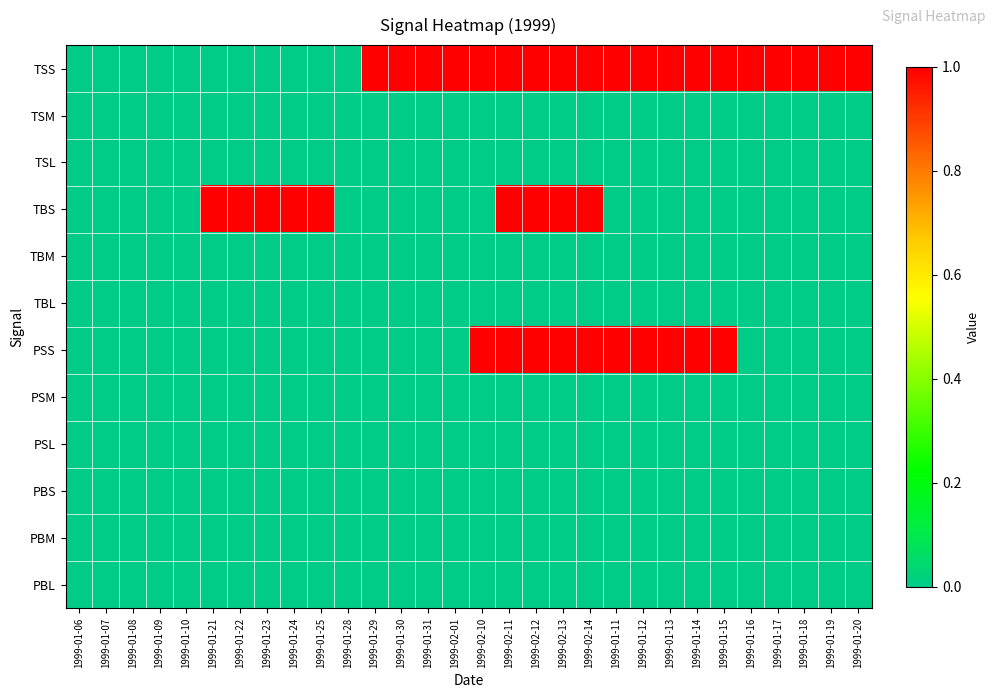

Reading left to right, transcribe all the data shown in this chart.

TSS: 1999-01-06=0	1999-01-07=0	1999-01-08=0	1999-01-09=0	1999-01-10=0	1999-01-21=0	1999-01-22=0	1999-01-23=0	1999-01-24=0	1999-01-25=0	1999-01-28=0	1999-01-29=1	1999-01-30=1	1999-01-31=1	1999-02-01=1	1999-02-10=1	1999-02-11=1	1999-02-12=1	1999-02-13=1	1999-02-14=1	1999-01-11=1	1999-01-12=1	1999-01-13=1	1999-01-14=1	1999-01-15=1	1999-01-16=1	1999-01-17=1	1999-01-18=1	1999-01-19=1	1999-01-20=1
TSM: 1999-01-06=0	1999-01-07=0	1999-01-08=0	1999-01-09=0	1999-01-10=0	1999-01-21=0	1999-01-22=0	1999-01-23=0	1999-01-24=0	1999-01-25=0	1999-01-28=0	1999-01-29=0	1999-01-30=0	1999-01-31=0	1999-02-01=0	1999-02-10=0	1999-02-11=0	1999-02-12=0	1999-02-13=0	1999-02-14=0	1999-01-11=0	1999-01-12=0	1999-01-13=0	1999-01-14=0	1999-01-15=0	1999-01-16=0	1999-01-17=0	1999-01-18=0	1999-01-19=0	1999-01-20=0
TSL: 1999-01-06=0	1999-01-07=0	1999-01-08=0	1999-01-09=0	1999-01-10=0	1999-01-21=0	1999-01-22=0	1999-01-23=0	1999-01-24=0	1999-01-25=0	1999-01-28=0	1999-01-29=0	1999-01-30=0	1999-01-31=0	1999-02-01=0	1999-02-10=0	1999-02-11=0	1999-02-12=0	1999-02-13=0	1999-02-14=0	1999-01-11=0	1999-01-12=0	1999-01-13=0	1999-01-14=0	1999-01-15=0	1999-01-16=0	1999-01-17=0	1999-01-18=0	1999-01-19=0	1999-01-20=0
TBS: 1999-01-06=0	1999-01-07=0	1999-01-08=0	1999-01-09=0	1999-01-10=0	1999-01-21=1	1999-01-22=1	1999-01-23=1	1999-01-24=1	1999-01-25=1	1999-01-28=0	1999-01-29=0	1999-01-30=0	1999-01-31=0	1999-02-01=0	1999-02-10=0	1999-02-11=1	1999-02-12=1	1999-02-13=1	1999-02-14=1	1999-01-11=0	1999-01-12=0	1999-01-13=0	1999-01-14=0	1999-01-15=0	1999-01-16=0	1999-01-17=0	1999-01-18=0	1999-01-19=0	1999-01-20=0
TBM: 1999-01-06=0	1999-01-07=0	1999-01-08=0	1999-01-09=0	1999-01-10=0	1999-01-21=0	1999-01-22=0	1999-01-23=0	1999-01-24=0	1999-01-25=0	1999-01-28=0	1999-01-29=0	1999-01-30=0	1999-01-31=0	1999-02-01=0	1999-02-10=0	1999-02-11=0	1999-02-12=0	1999-02-13=0	1999-02-14=0	1999-01-11=0	1999-01-12=0	1999-01-13=0	1999-01-14=0	1999-01-15=0	1999-01-16=0	1999-01-17=0	1999-01-18=0	1999-01-19=0	1999-01-20=0
TBL: 1999-01-06=0	1999-01-07=0	1999-01-08=0	1999-01-09=0	1999-01-10=0	1999-01-21=0	1999-01-22=0	1999-01-23=0	1999-01-24=0	1999-01-25=0	1999-01-28=0	1999-01-29=0	1999-01-30=0	1999-01-31=0	1999-02-01=0	1999-02-10=0	1999-02-11=0	1999-02-12=0	1999-02-13=0	1999-02-14=0	1999-01-11=0	1999-01-12=0	1999-01-13=0	1999-01-14=0	1999-01-15=0	1999-01-16=0	1999-01-17=0	1999-01-18=0	1999-01-19=0	1999-01-20=0
PSS: 1999-01-06=0	1999-01-07=0	1999-01-08=0	1999-01-09=0	1999-01-10=0	1999-01-21=0	1999-01-22=0	1999-01-23=0	1999-01-24=0	1999-01-25=0	1999-01-28=0	1999-01-29=0	1999-01-30=0	1999-01-31=0	1999-02-01=0	1999-02-10=1	1999-02-11=1	1999-02-12=1	1999-02-13=1	1999-02-14=1	1999-01-11=1	1999-01-12=1	1999-01-13=1	1999-01-14=1	1999-01-15=1	1999-01-16=0	1999-01-17=0	1999-01-18=0	1999-01-19=0	1999-01-20=0
PSM: 1999-01-06=0	1999-01-07=0	1999-01-08=0	1999-01-09=0	1999-01-10=0	1999-01-21=0	1999-01-22=0	1999-01-23=0	1999-01-24=0	1999-01-25=0	1999-01-28=0	1999-01-29=0	1999-01-30=0	1999-01-31=0	1999-02-01=0	1999-02-10=0	1999-02-11=0	1999-02-12=0	1999-02-13=0	1999-02-14=0	1999-01-11=0	1999-01-12=0	1999-01-13=0	1999-01-14=0	1999-01-15=0	1999-01-16=0	1999-01-17=0	1999-01-18=0	1999-01-19=0	1999-01-20=0
PSL: 1999-01-06=0	1999-01-07=0	1999-01-08=0	1999-01-09=0	1999-01-10=0	1999-01-21=0	1999-01-22=0	1999-01-23=0	1999-01-24=0	1999-01-25=0	1999-01-28=0	1999-01-29=0	1999-01-30=0	1999-01-31=0	1999-02-01=0	1999-02-10=0	1999-02-11=0	1999-02-12=0	1999-02-13=0	1999-02-14=0	1999-01-11=0	1999-01-12=0	1999-01-13=0	1999-01-14=0	1999-01-15=0	1999-01-16=0	1999-01-17=0	1999-01-18=0	1999-01-19=0	1999-01-20=0
PBS: 1999-01-06=0	1999-01-07=0	1999-01-08=0	1999-01-09=0	1999-01-10=0	1999-01-21=0	1999-01-22=0	1999-01-23=0	1999-01-24=0	1999-01-25=0	1999-01-28=0	1999-01-29=0	1999-01-30=0	1999-01-31=0	1999-02-01=0	1999-02-10=0	1999-02-11=0	1999-02-12=0	1999-02-13=0	1999-02-14=0	1999-01-11=0	1999-01-12=0	1999-01-13=0	1999-01-14=0	1999-01-15=0	1999-01-16=0	1999-01-17=0	1999-01-18=0	1999-01-19=0	1999-01-20=0
PBM: 1999-01-06=0	1999-01-07=0	1999-01-08=0	1999-01-09=0	1999-01-10=0	1999-01-21=0	1999-01-22=0	1999-01-23=0	1999-01-24=0	1999-01-25=0	1999-01-28=0	1999-01-29=0	1999-01-30=0	1999-01-31=0	1999-02-01=0	1999-02-10=0	1999-02-11=0	1999-02-12=0	1999-02-13=0	1999-02-14=0	1999-01-11=0	1999-01-12=0	1999-01-13=0	1999-01-14=0	1999-01-15=0	1999-01-16=0	1999-01-17=0	1999-01-18=0	1999-01-19=0	1999-01-20=0
PBL: 1999-01-06=0	1999-01-07=0	1999-01-08=0	1999-01-09=0	1999-01-10=0	1999-01-21=0	1999-01-22=0	1999-01-23=0	1999-01-24=0	1999-01-25=0	1999-01-28=0	1999-01-29=0	1999-01-30=0	1999-01-31=0	1999-02-01=0	1999-02-10=0	1999-02-11=0	1999-02-12=0	1999-02-13=0	1999-02-14=0	1999-01-11=0	1999-01-12=0	1999-01-13=0	1999-01-14=0	1999-01-15=0	1999-01-16=0	1999-01-17=0	1999-01-18=0	1999-01-19=0	1999-01-20=0